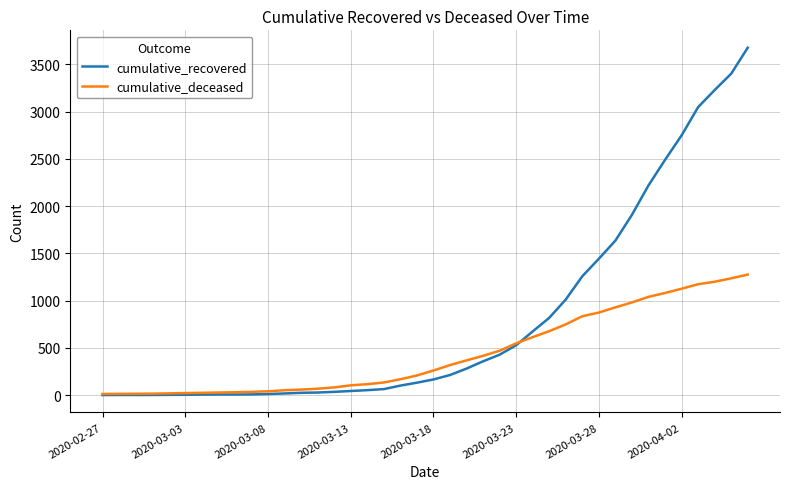

What is the minimum value shown in the chart?

2